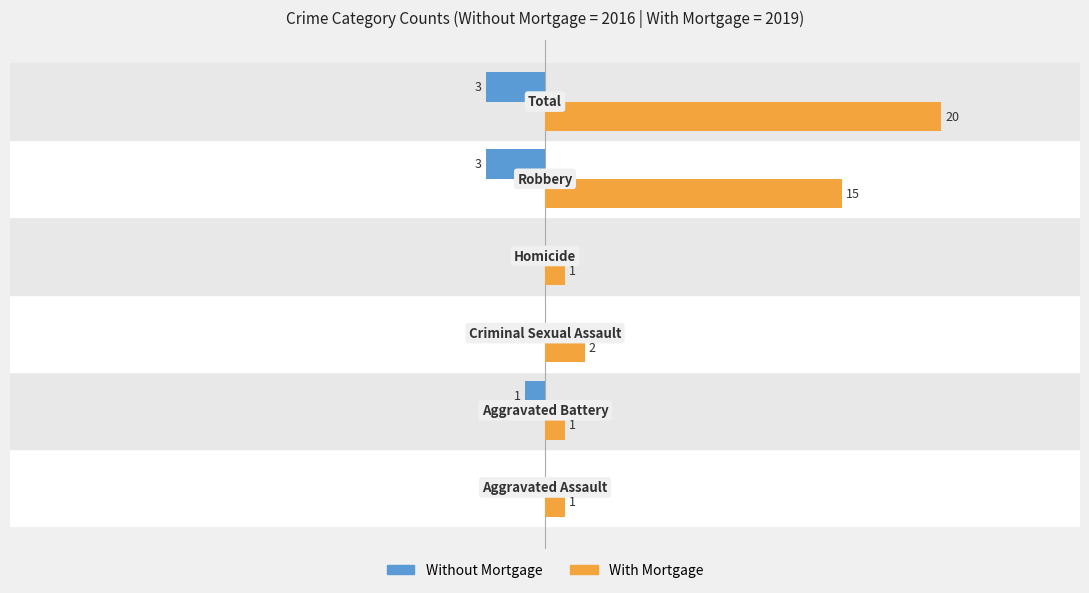

Which series has the largest total across all categories?

With Mortgage